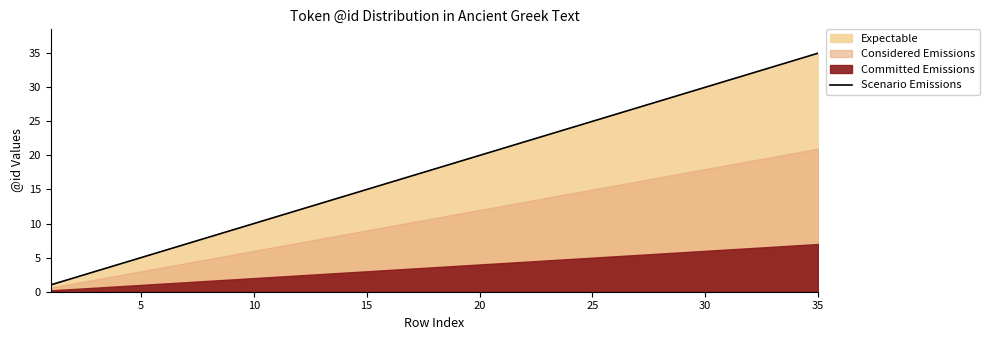

What is the smallest value displayed?

1